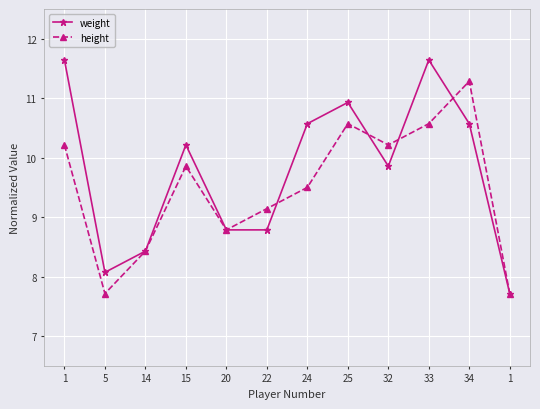

What are all the series names shown in the legend?

weight, height